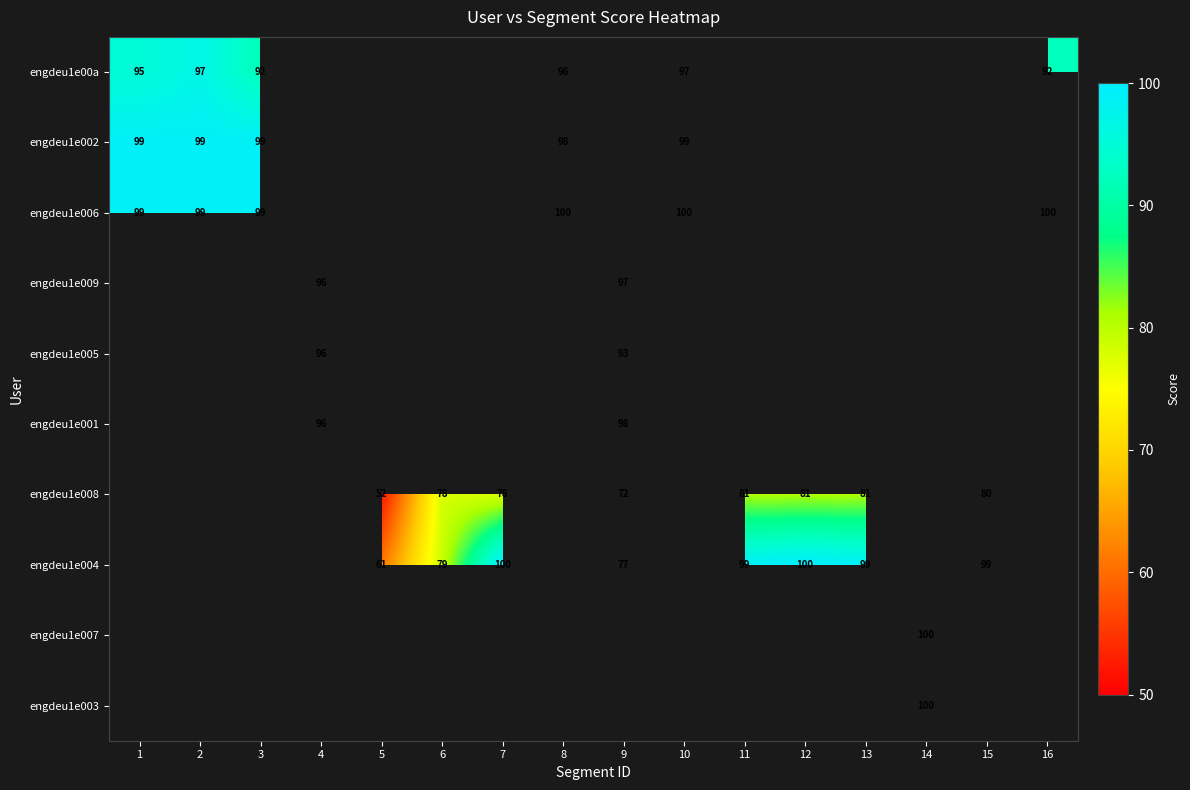

True or false: engdeu1e008 has a value of 32.1 at 5.

False